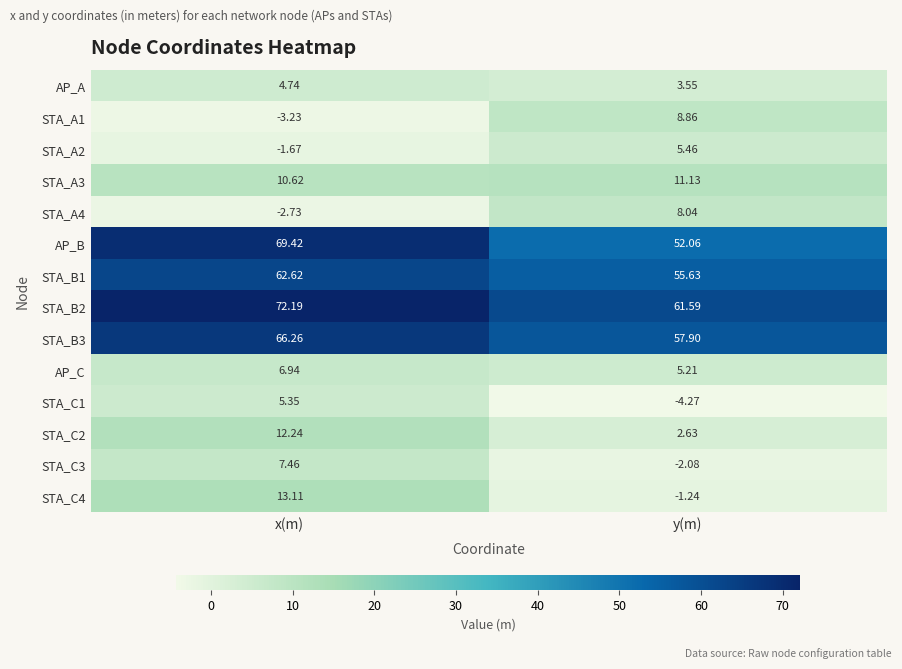

How many data points in AP_A are less than 4?

1